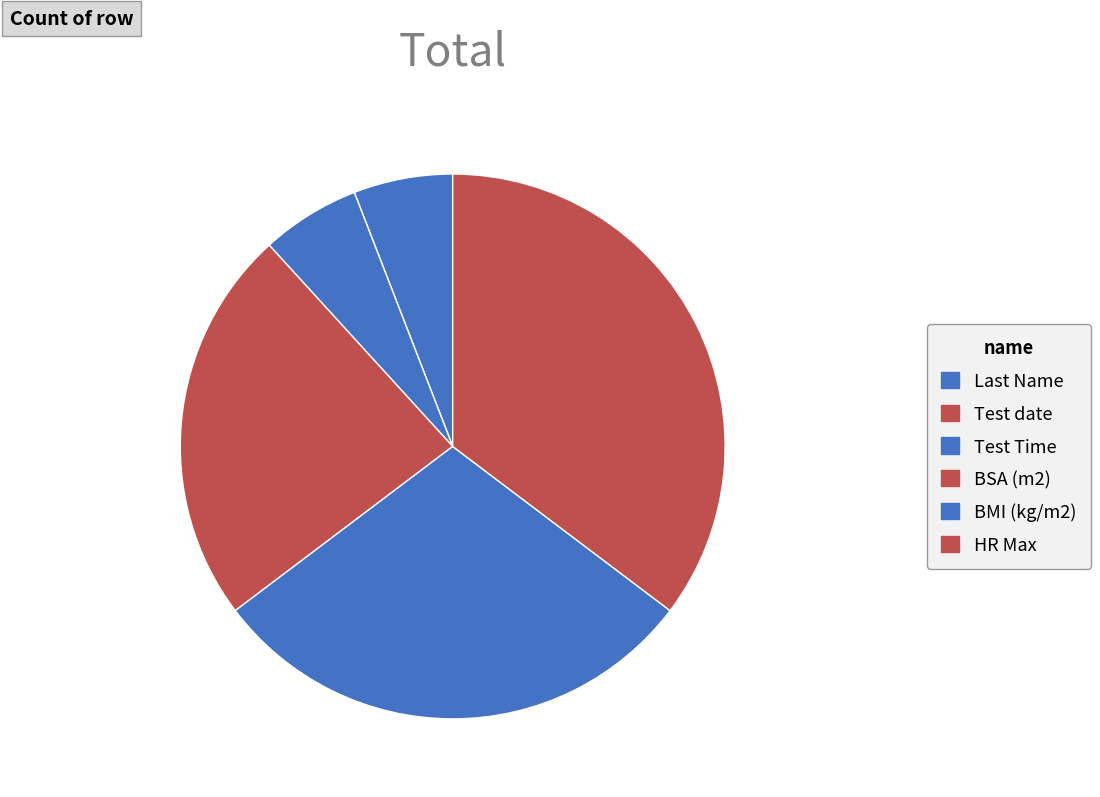

Is it true that Test Time is 1% of the pie?

False